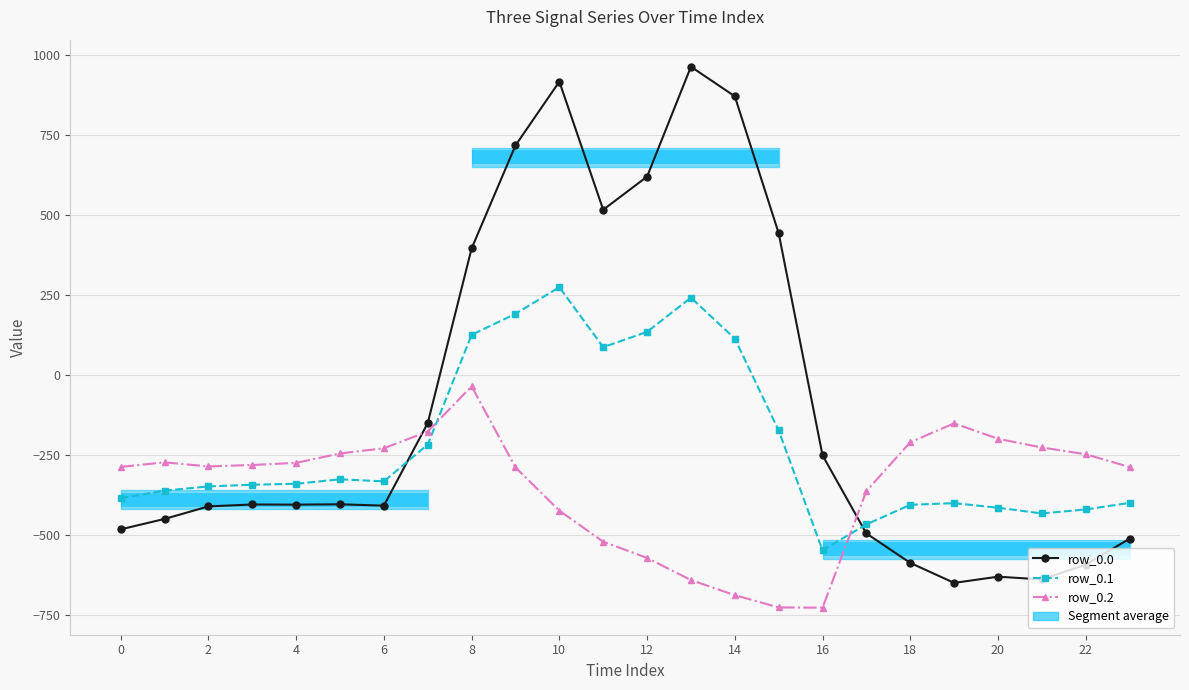

What is the value of the row_0.2 point at the 4th from the left?

-281.0